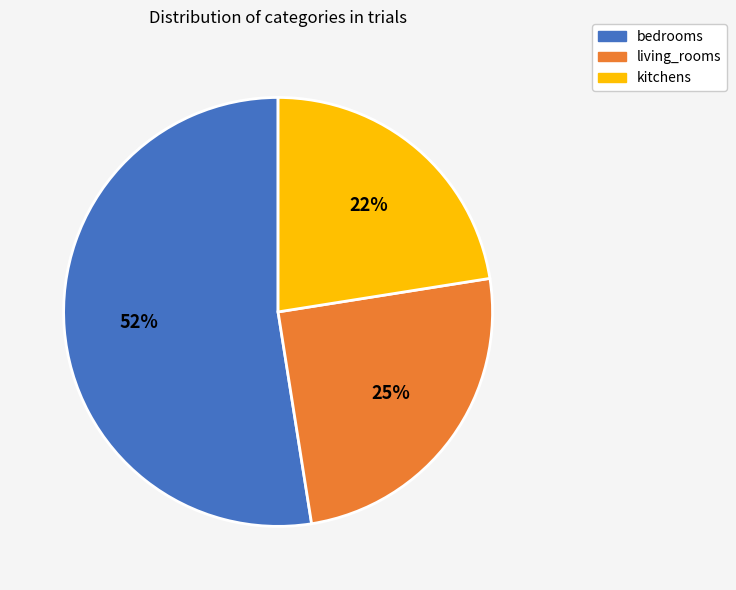

Approximately how many times larger is the value at kitchens compared to bedrooms?

0.4